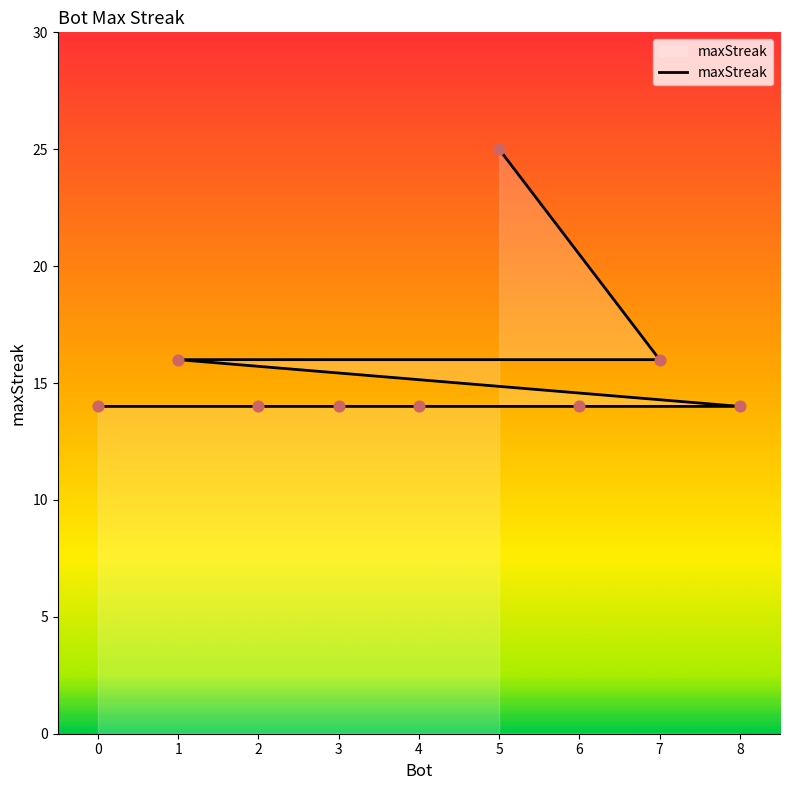

Approximately how many times larger is the value at 7 compared to 6?

1.1